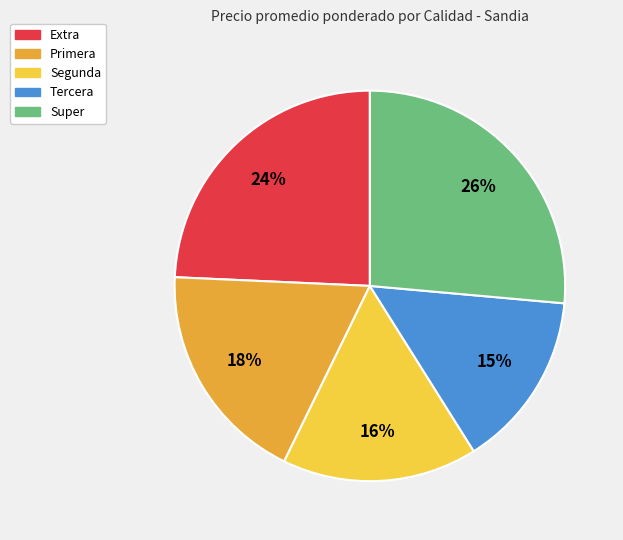

Between Extra and Primera, which is larger?

Extra